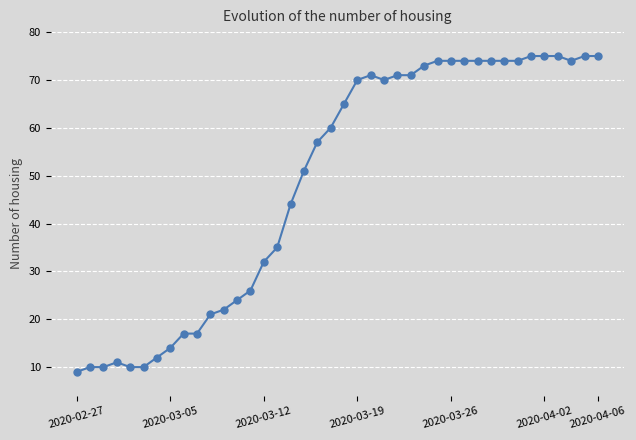

What is the sum of all values?

1950